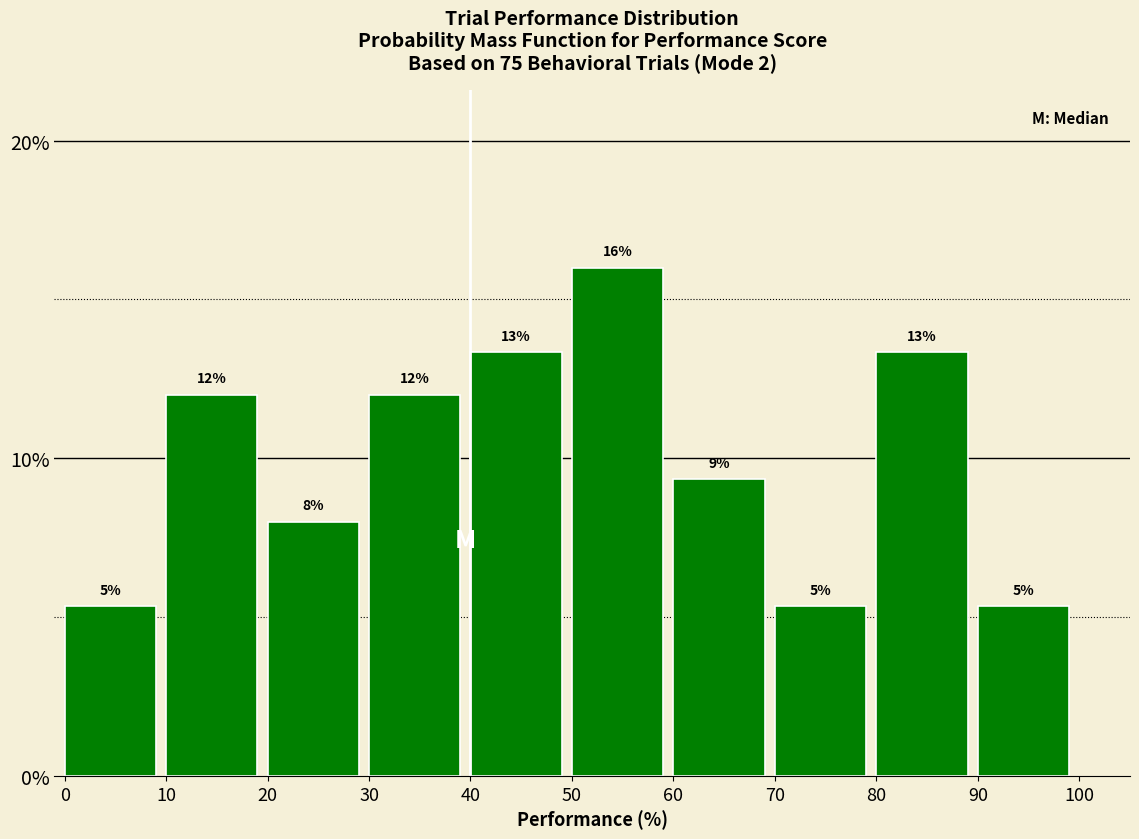

Does the chart contain any negative values?

No